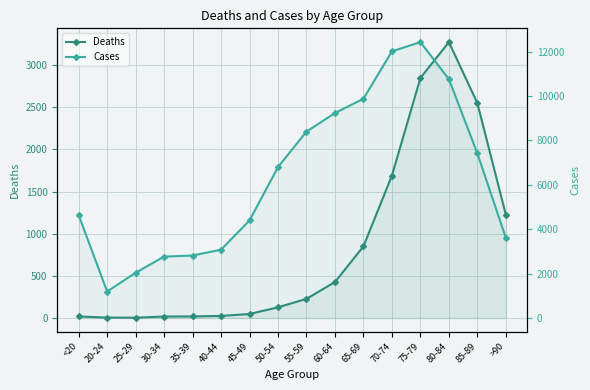

At which label is Deaths closest to 1638?

70-74